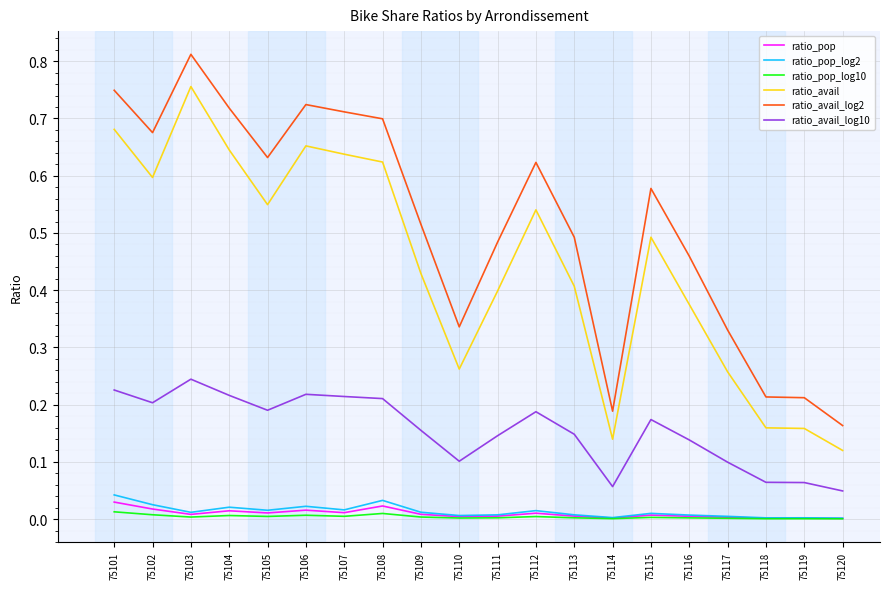

Which series changed the most between 75101 and 75110?

ratio_avail